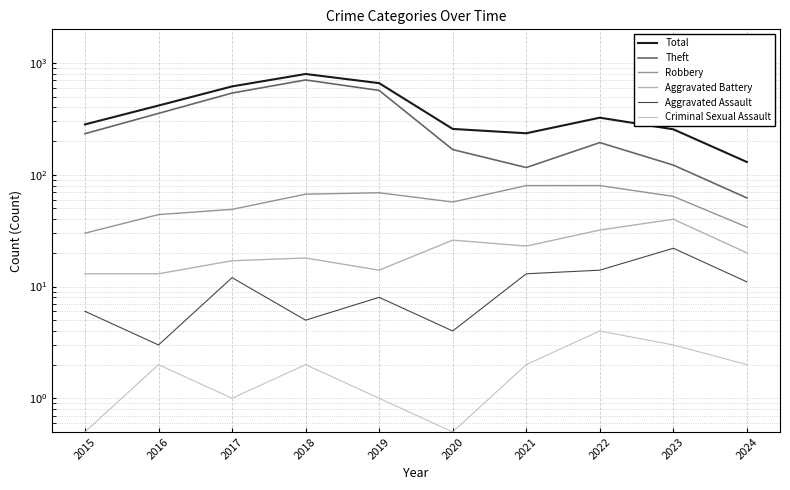

At which category does Total reach its first local valley?

2021